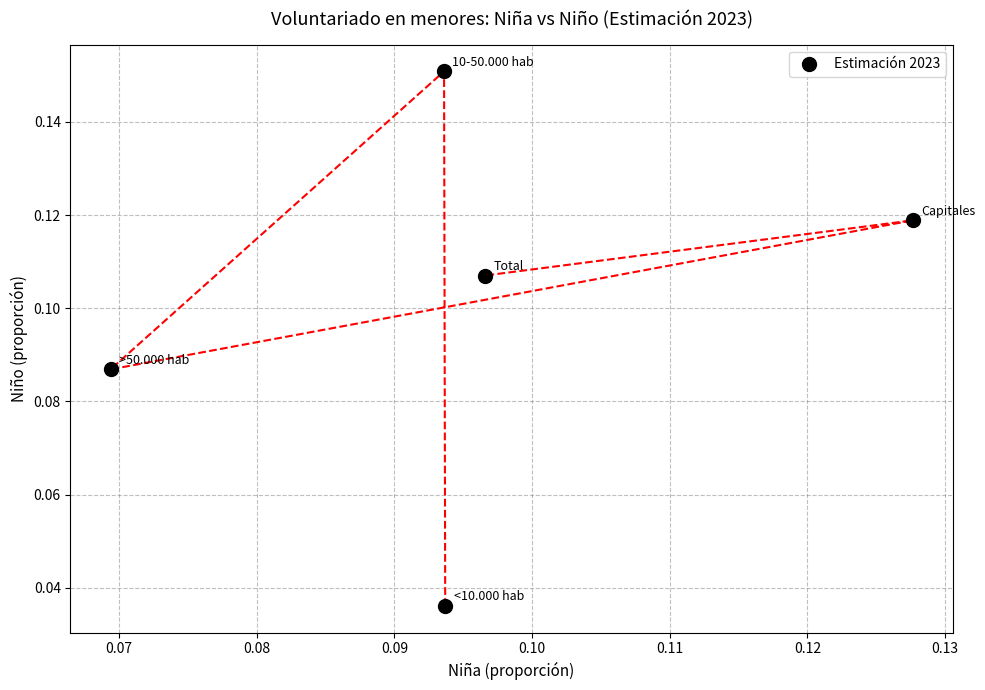

How many data points are displayed?

5